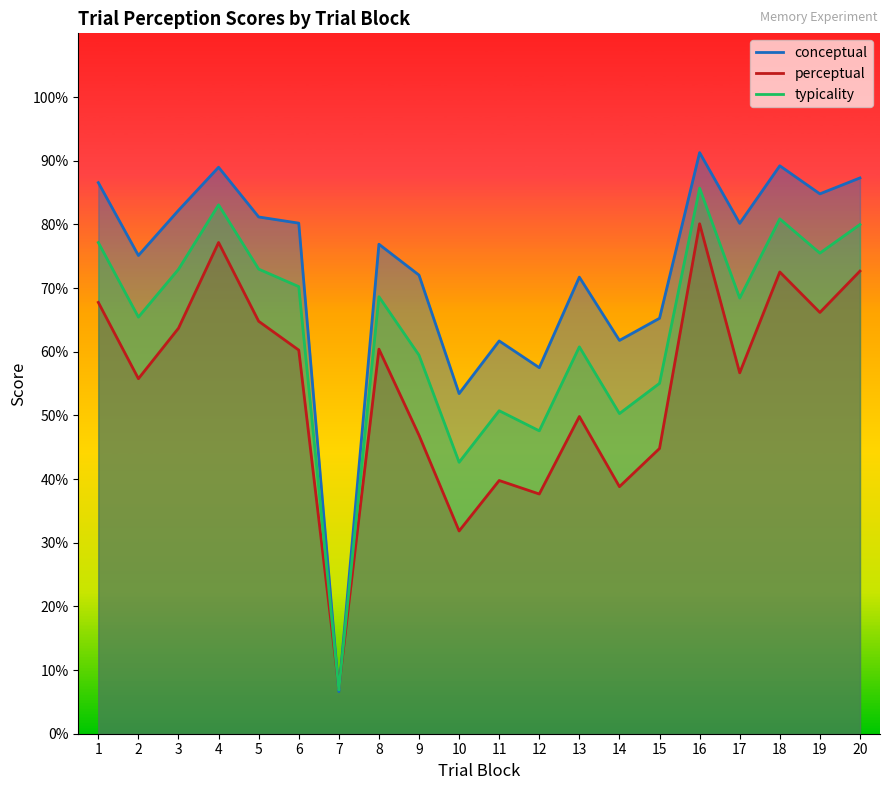

Is the value of typicality at 14 greater than the value of perceptual at 6?

No